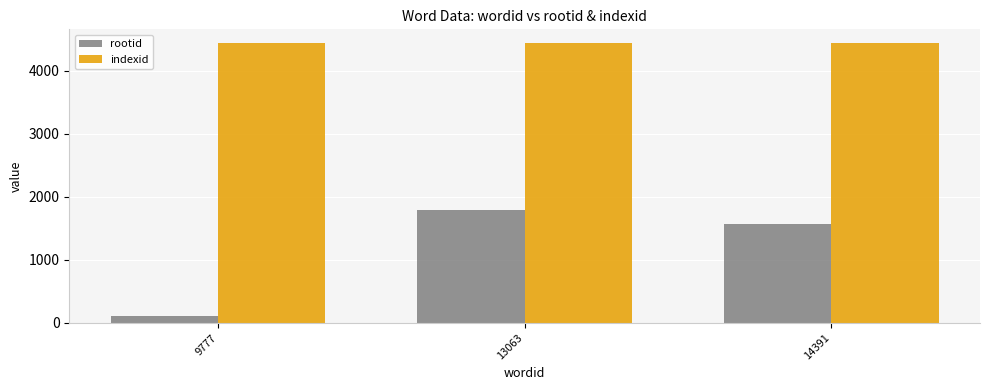

How many rootid values are between 102 and 1789?

3